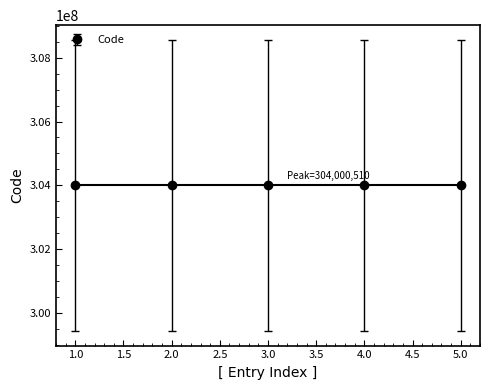

Reading left to right, what are all the values shown in this chart?

304000110	304000270	304000310	304000410	304000510